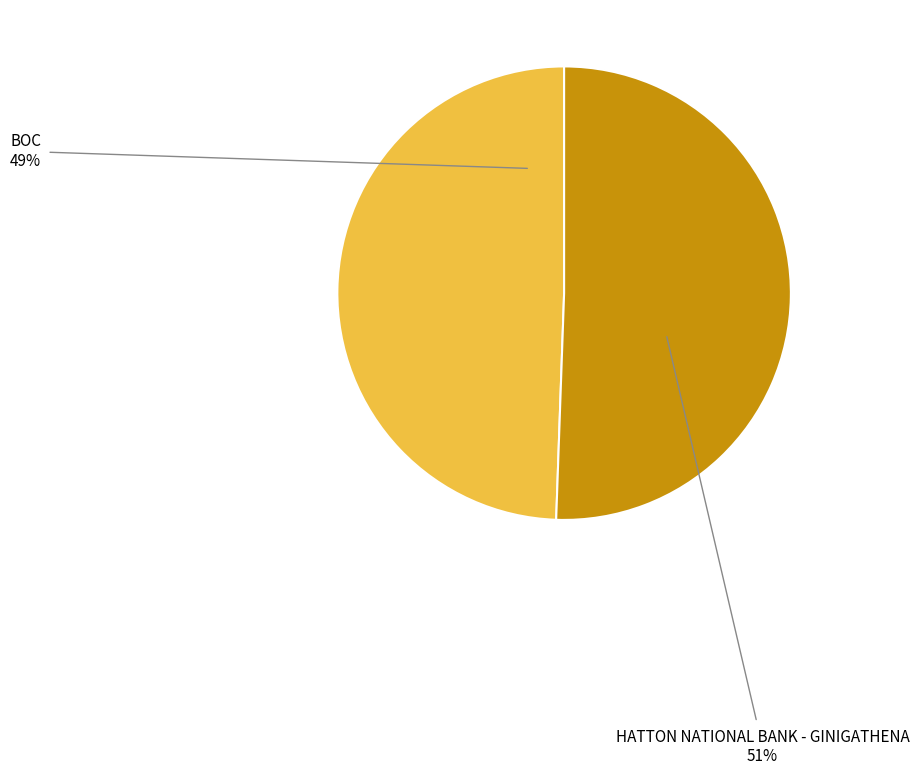

To the nearest percent, what percentage of the pie is HATTON NATIONAL BANK - GINIGATHENA?

51%